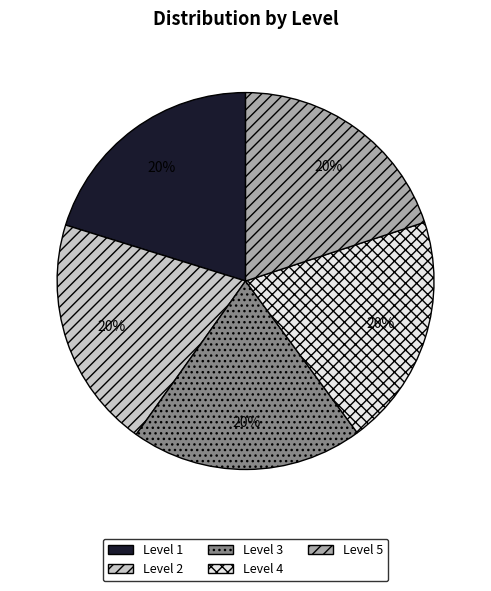

To the nearest percent, what is the average slice percentage?

20%